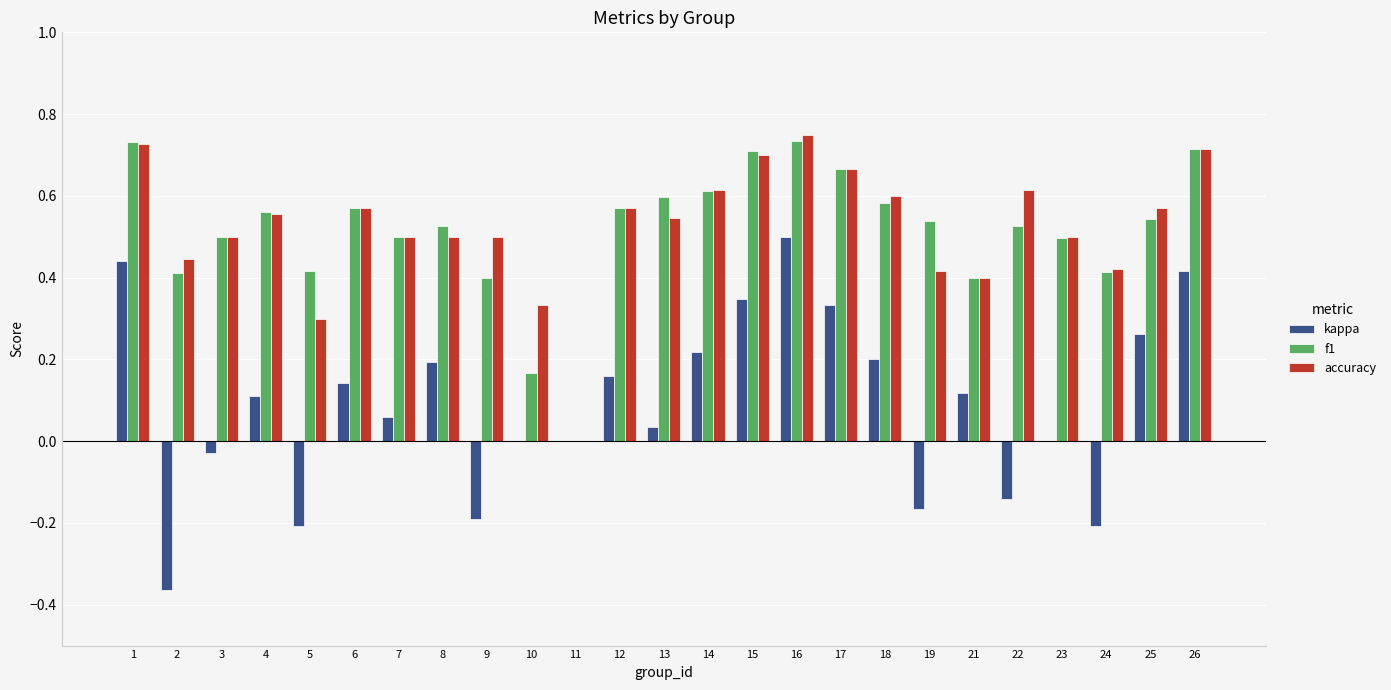

What are all the series names shown in the legend?

kappa, f1, accuracy